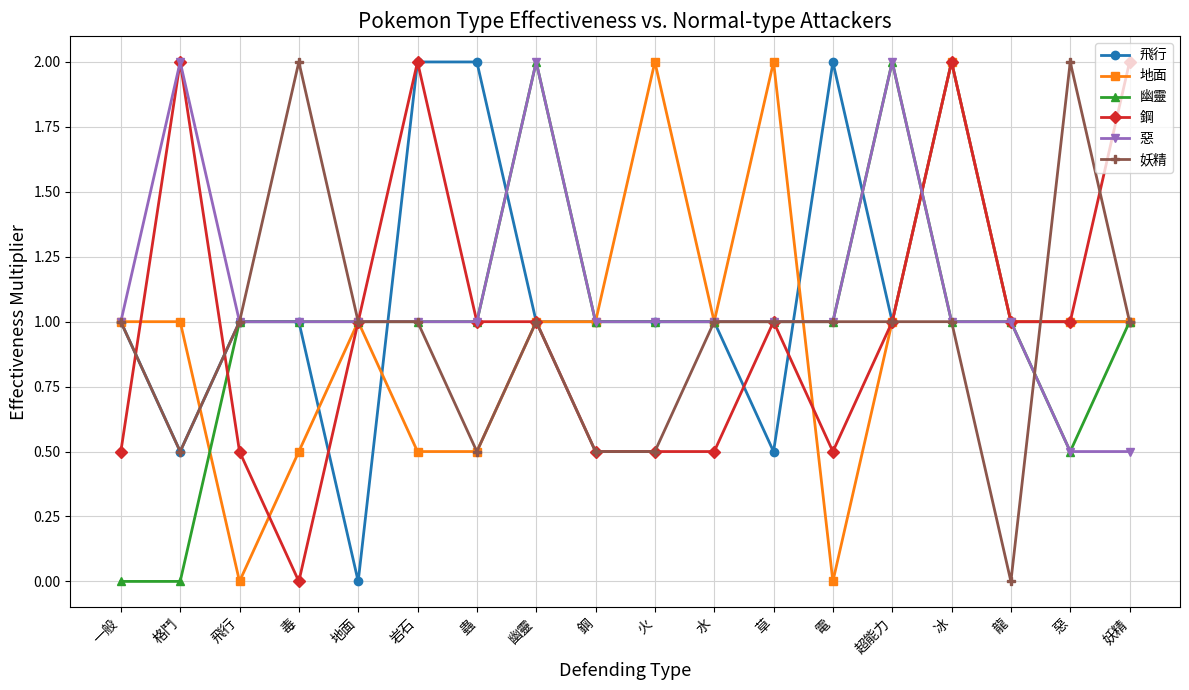

What is the label of the 3rd point from the right?

龍